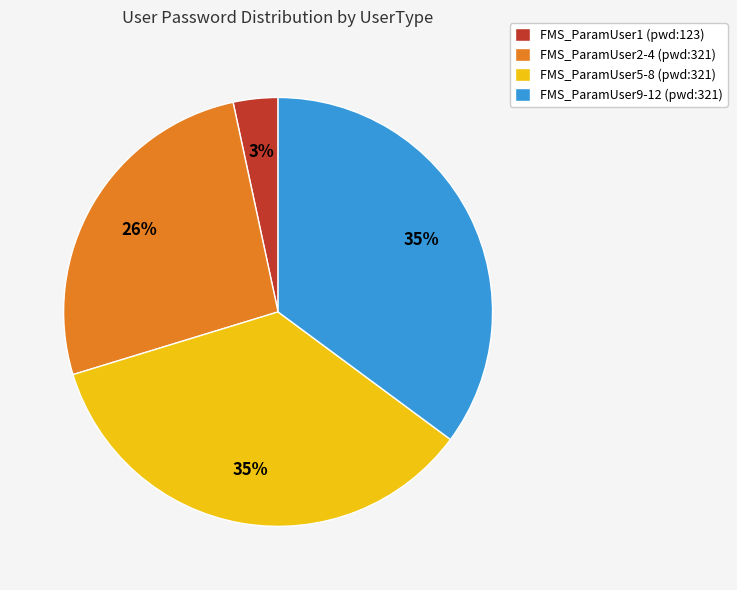

What percentage is the FMS_ParamUser5-8 (pwd:321) slice, to the nearest percent?

35%